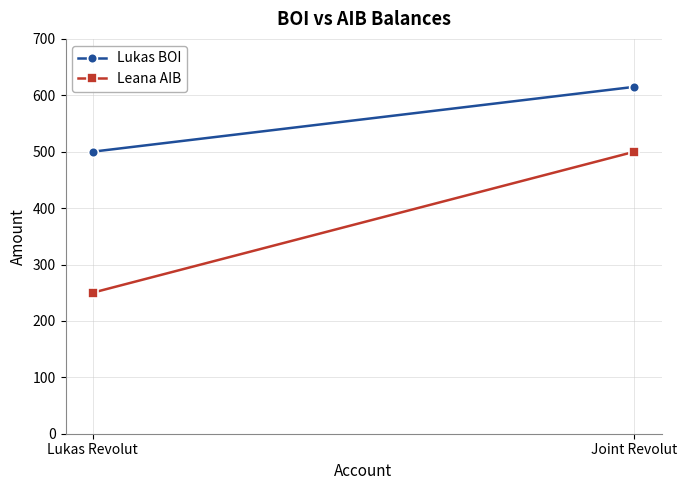

True or false: Lukas BOI has a value of 500 at Lukas Revolut.

True